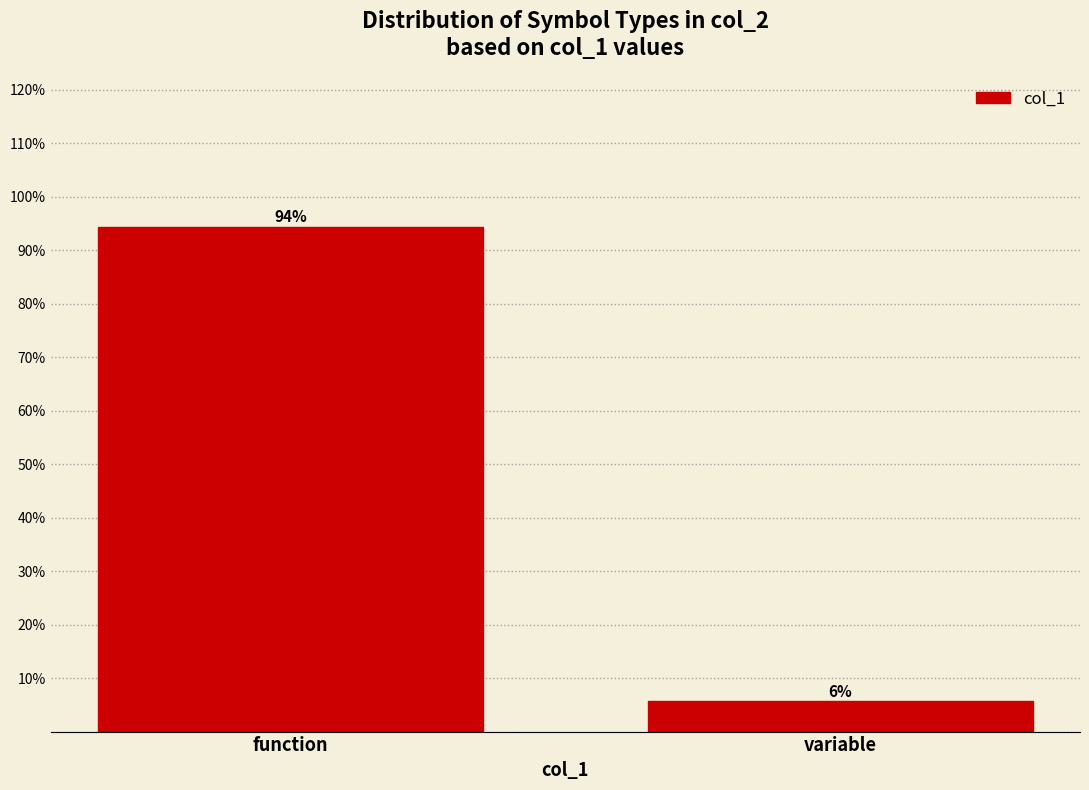

What is the value of the 1st bar from the left?

94.3